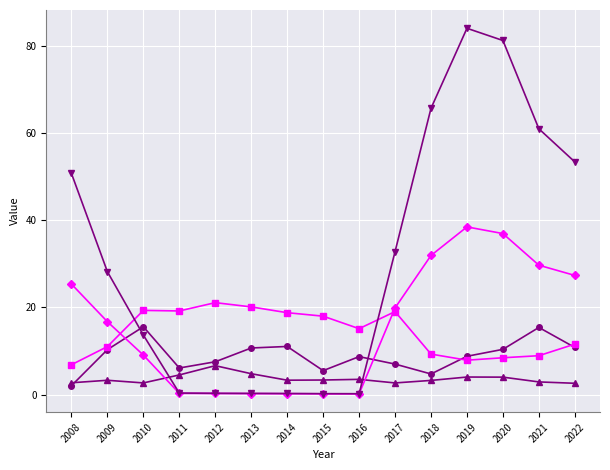

What is the difference between the highest and lowest values at 2017?

30.1